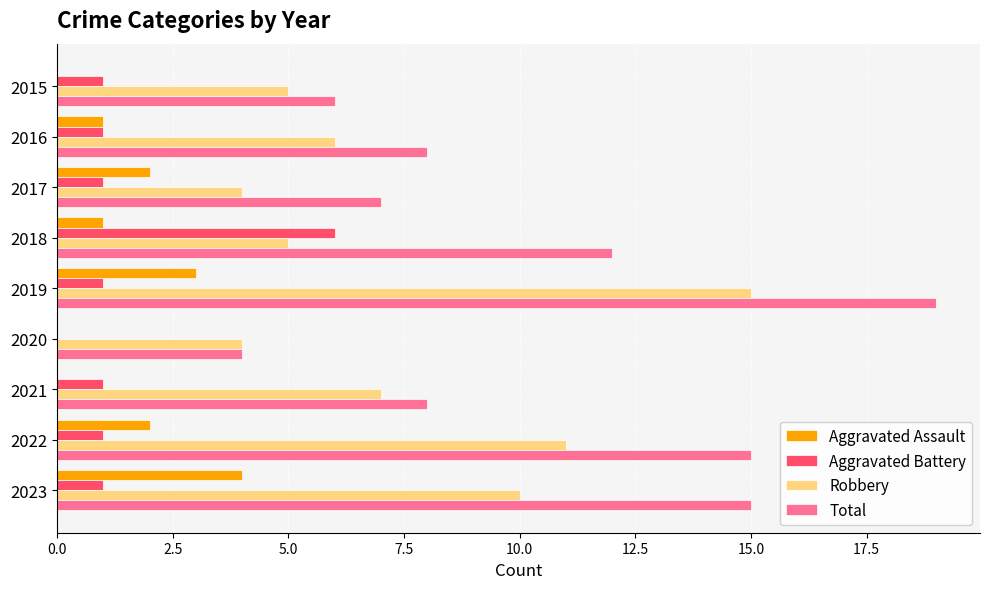

Which series has the largest total across all categories?

Total